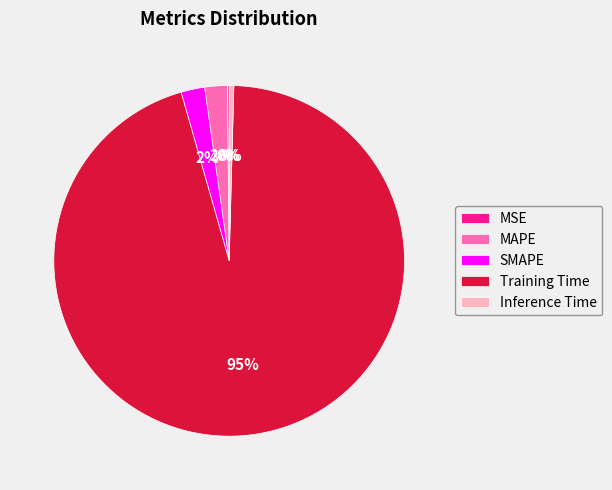

The Training Time slice represents 95% of the pie. True or false?

True